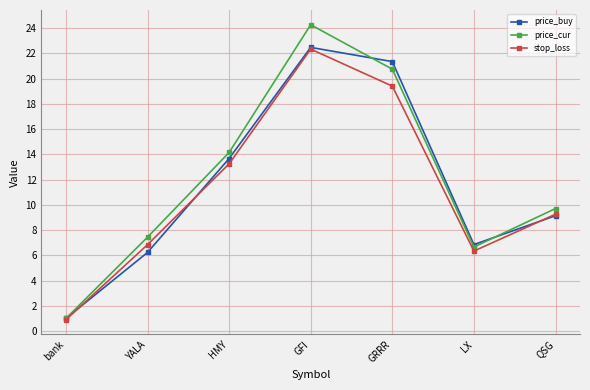

How many values in the price_buy series are below 9?

3